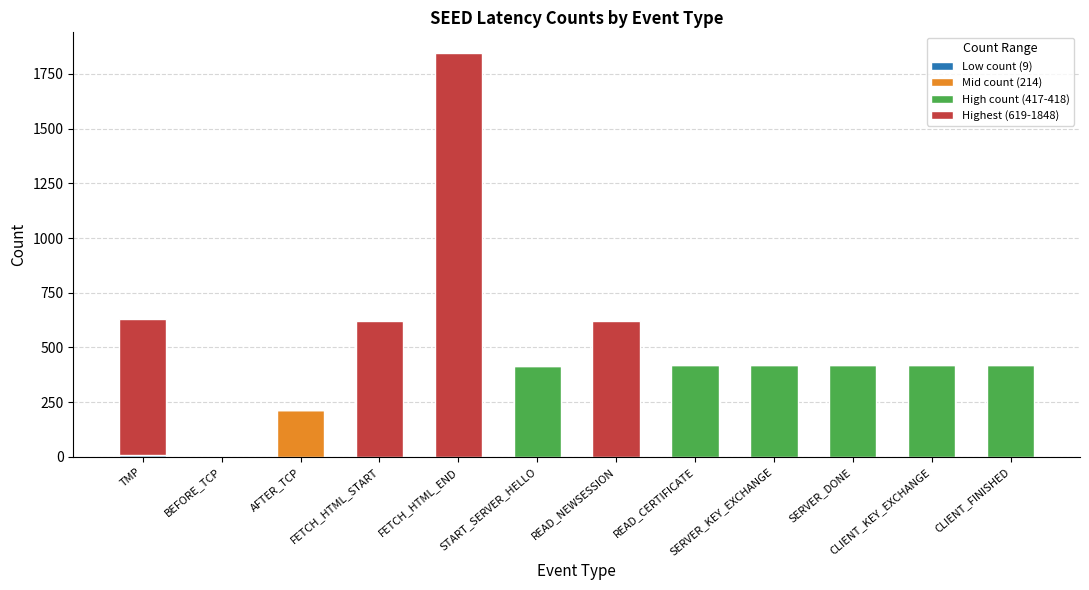

At which category is the sum across all series the highest?

FETCH_HTML_END